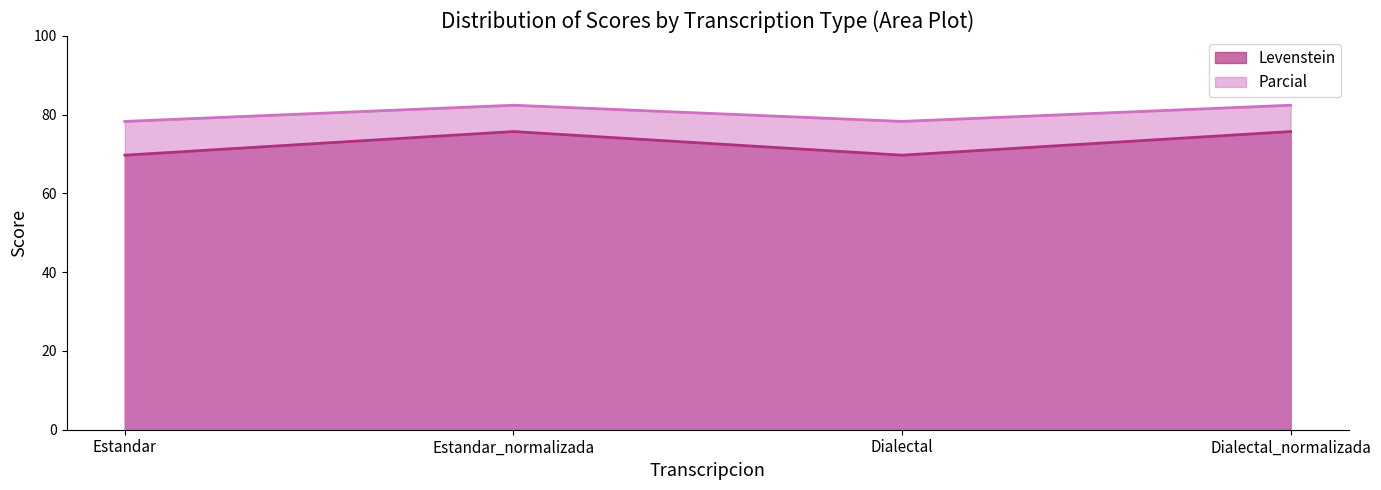

At which category does Levenstein reach its first local peak?

Estandar_normalizada